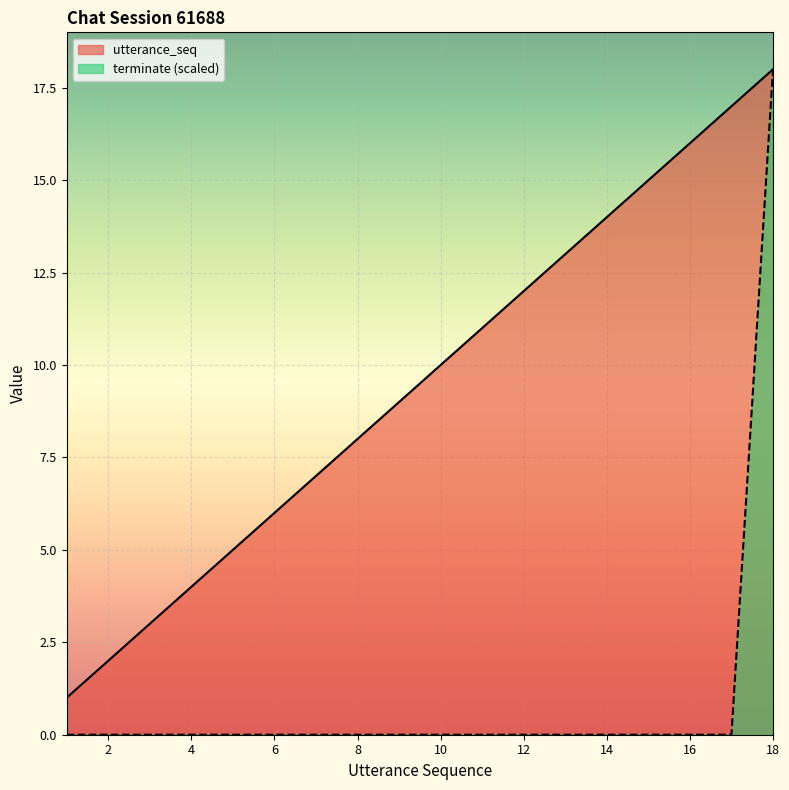

Which category has the highest value across all series?

18